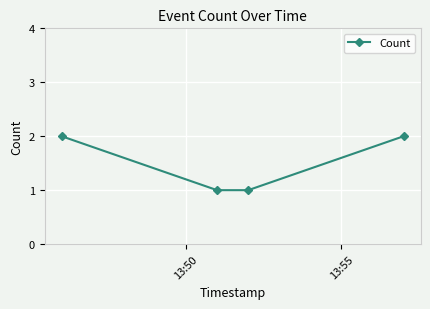

Reading right to left, list all the values displayed in this chart.

2	1	1	2